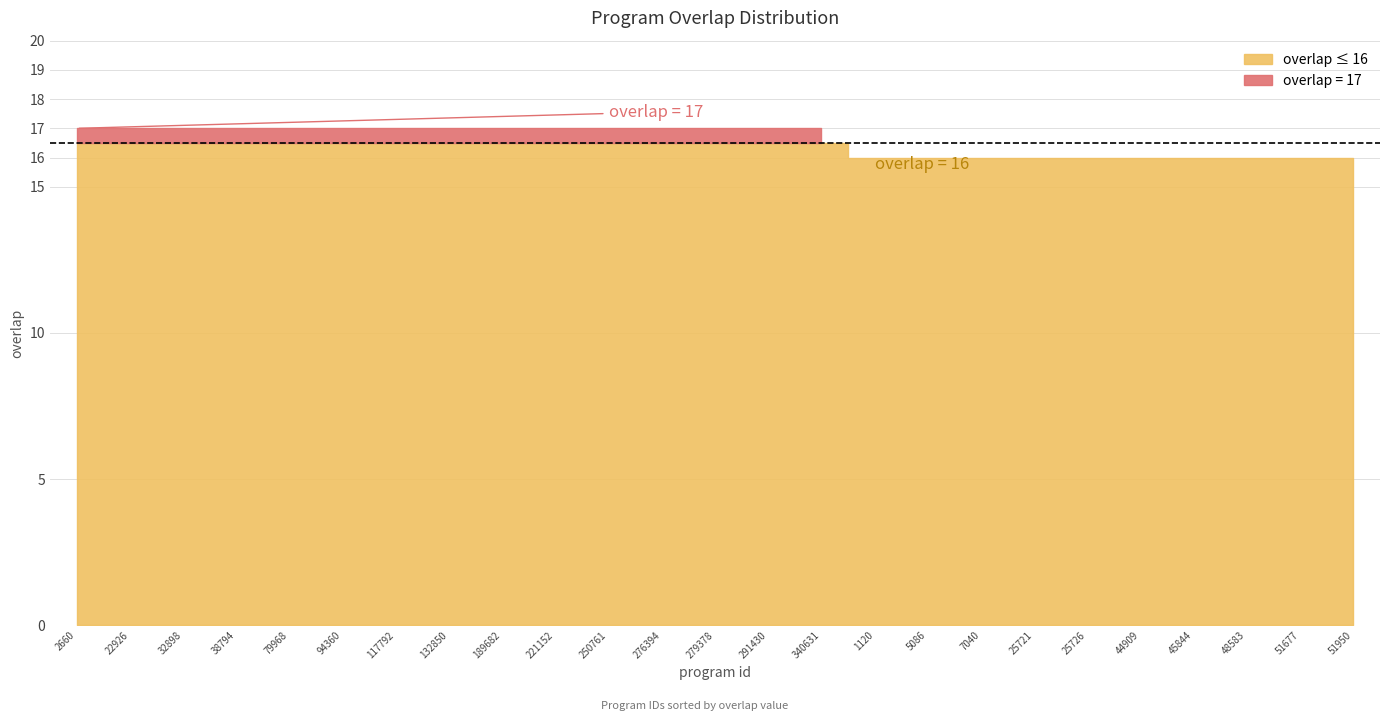

Reading right to left, extract all data points from this chart.

16	16	16	16	16	16	16	16	16	16	17	17	17	17	17	17	17	17	17	17	17	17	17	17	17